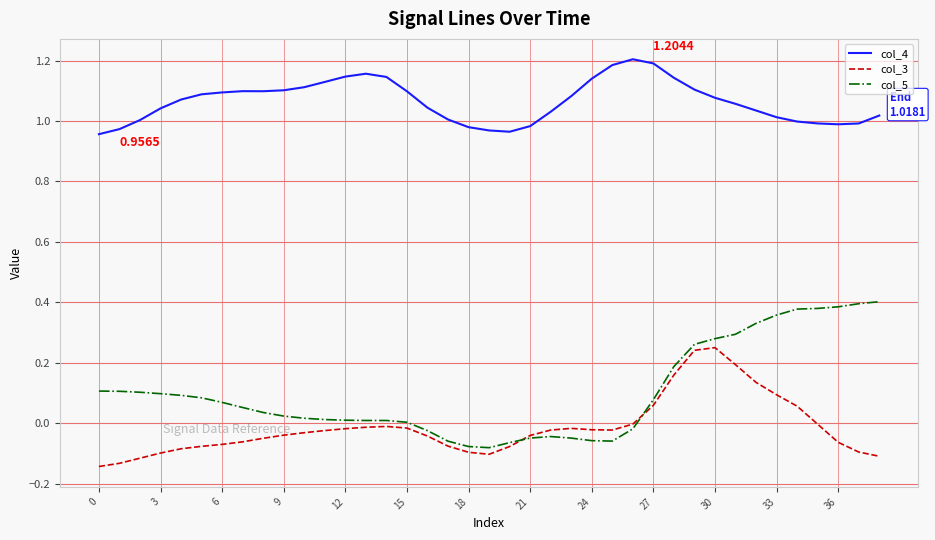

Which series has the largest total across all categories?

col_4